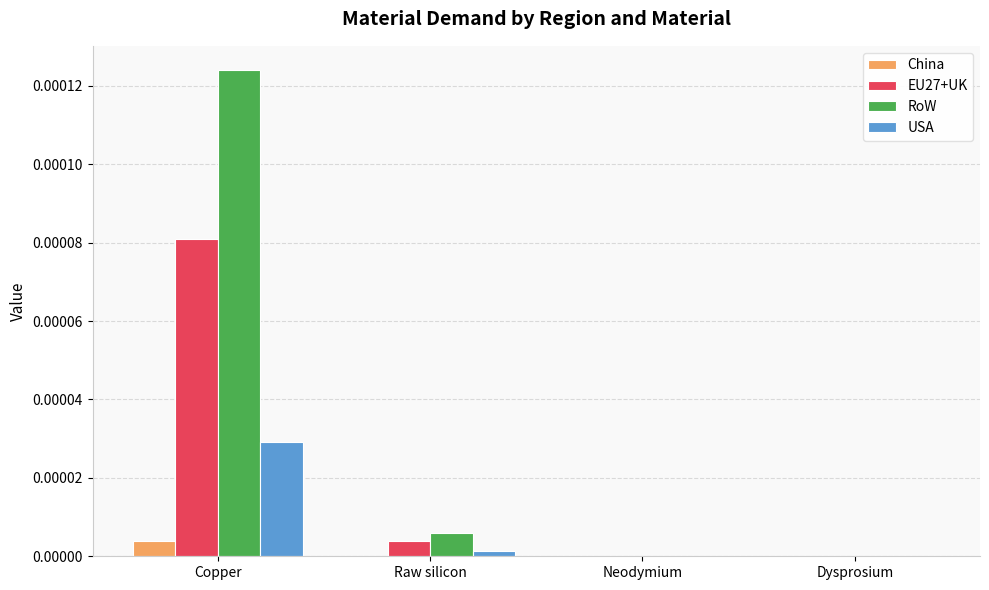

Which series has the largest range (max minus min)?

RoW